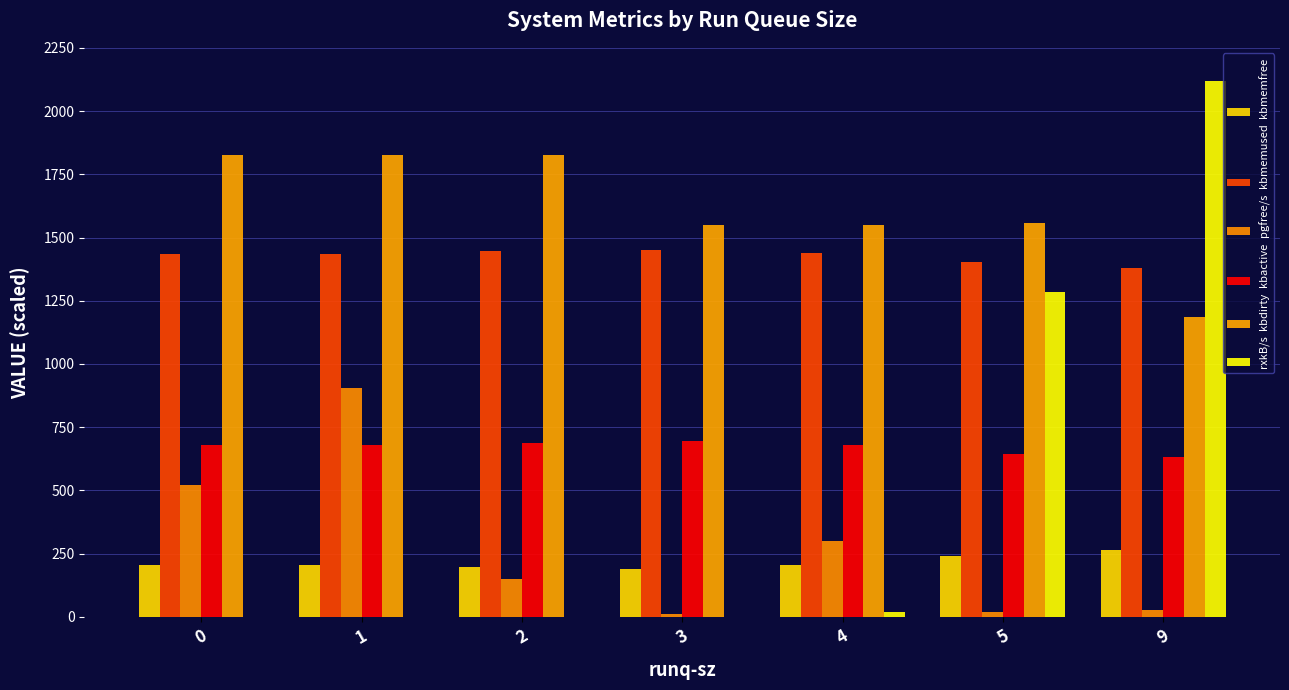

What is the sum of all kbmemfree values?

1508.4